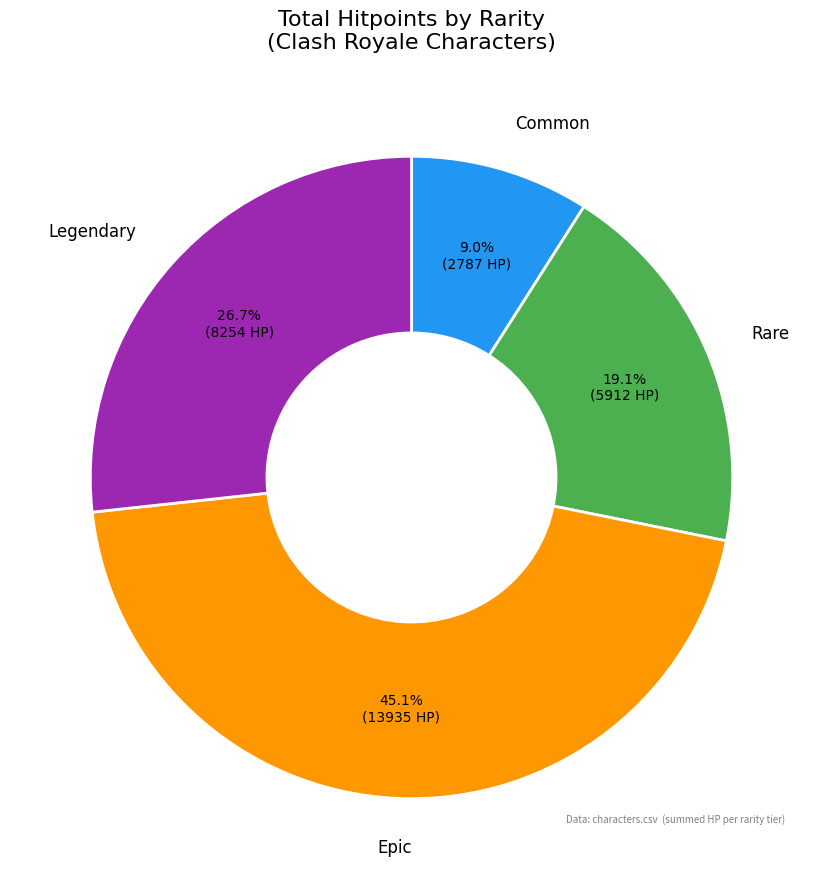

Is there a majority slice in this chart?

No